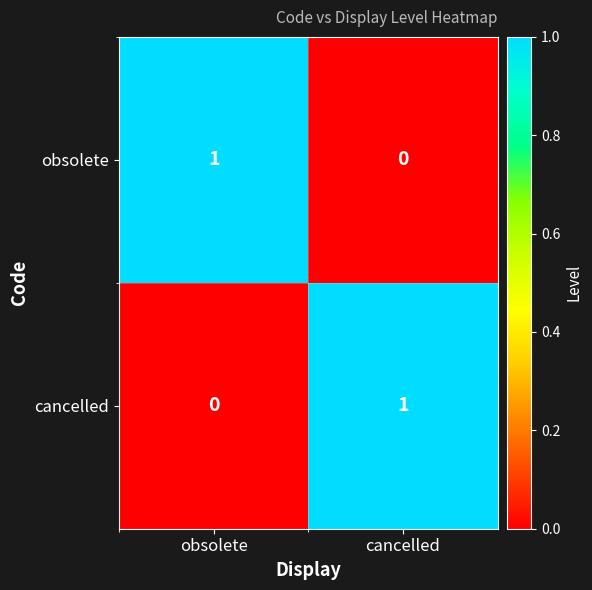

At which label is obsolete closest to 0?

cancelled